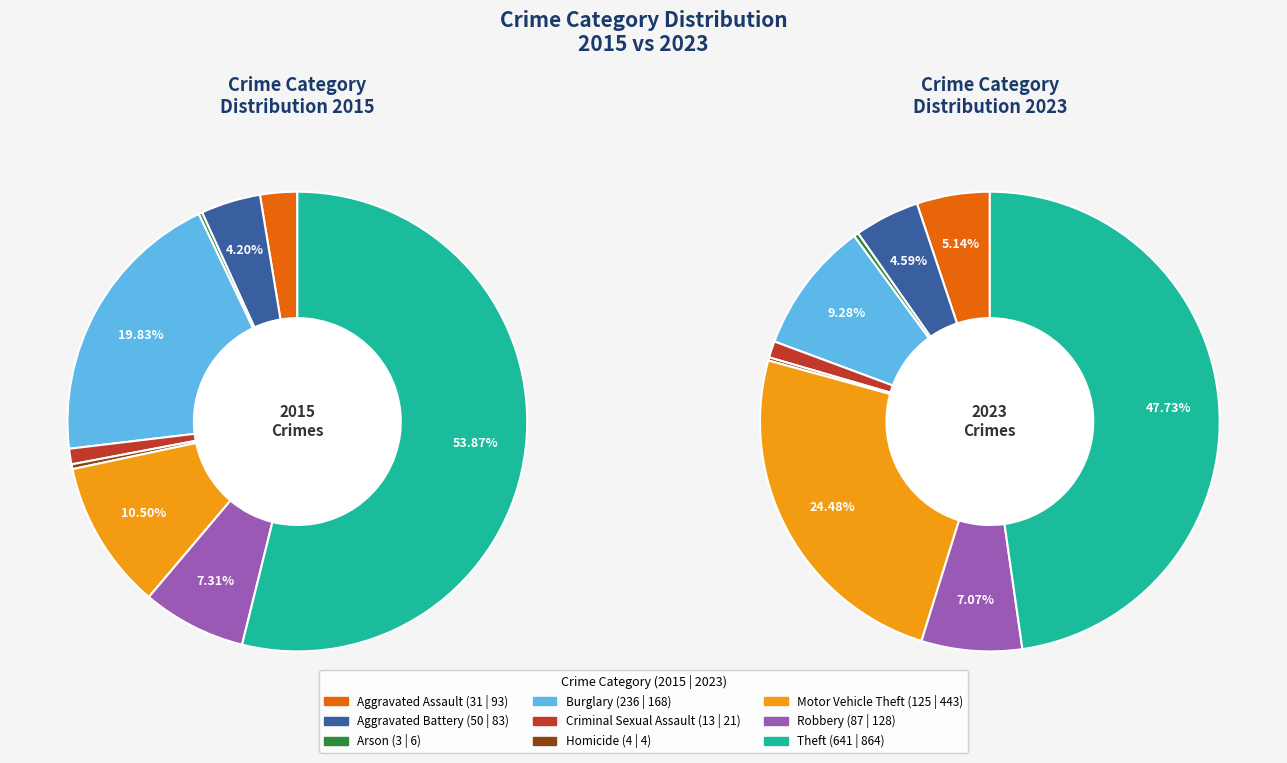

How many slices are in this pie chart?

9